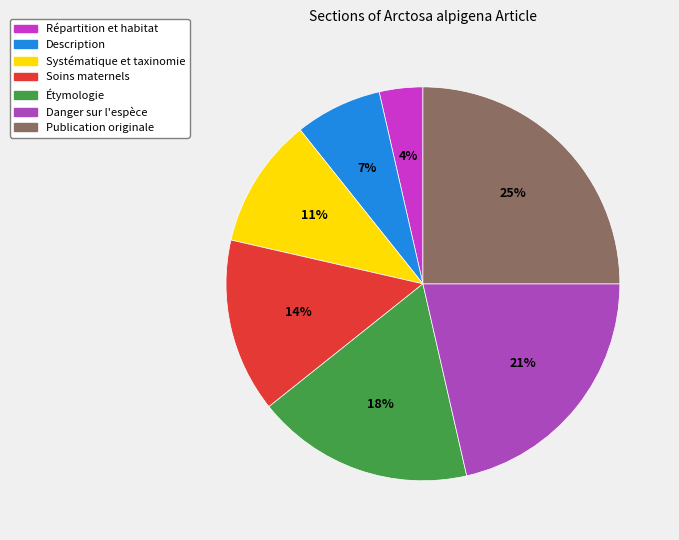

Do Danger sur l'espèce and Soins maternels together represent more than half of the pie?

No